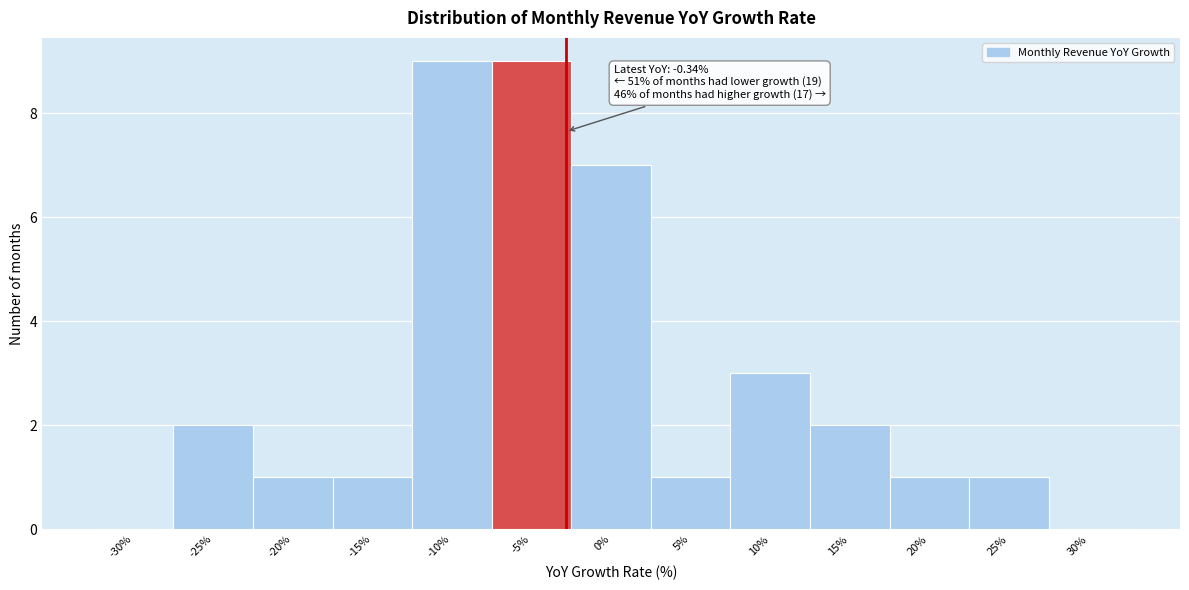

Reading left to right, transcribe all the data shown in this chart.

-30%=0	-25%=2	-20%=1	-15%=1	-10%=9	-5%=9	0%=7	5%=1	10%=3	15%=2	20%=1	25%=1	30%=0